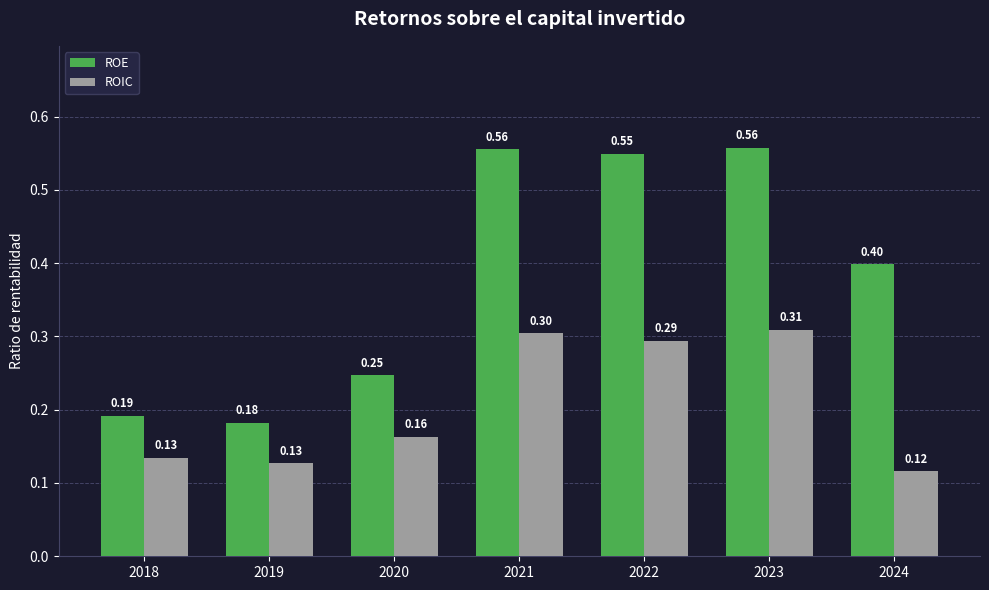

At which category is the sum across all series the highest?

2023